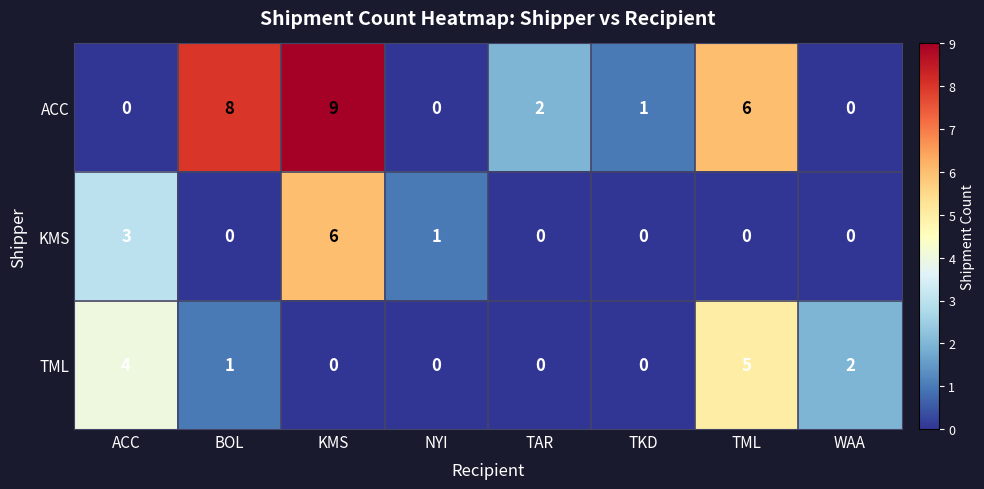

How many values in the ACC series are below 2?

4